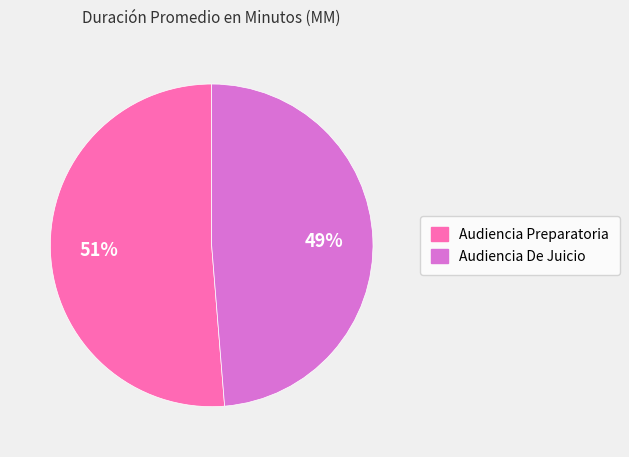

What percentage is the Audiencia Preparatoria slice, to the nearest percent?

51%